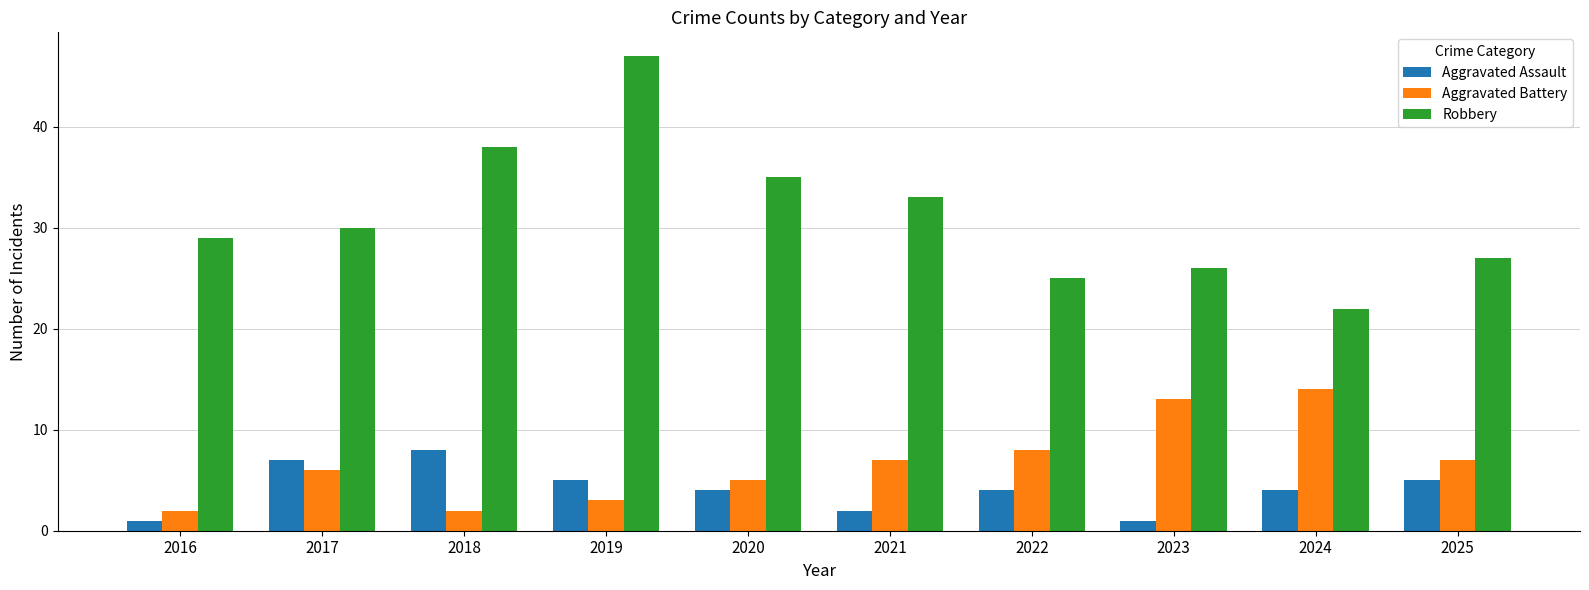

Is it true that Aggravated Battery equals 8 at 2023?

False